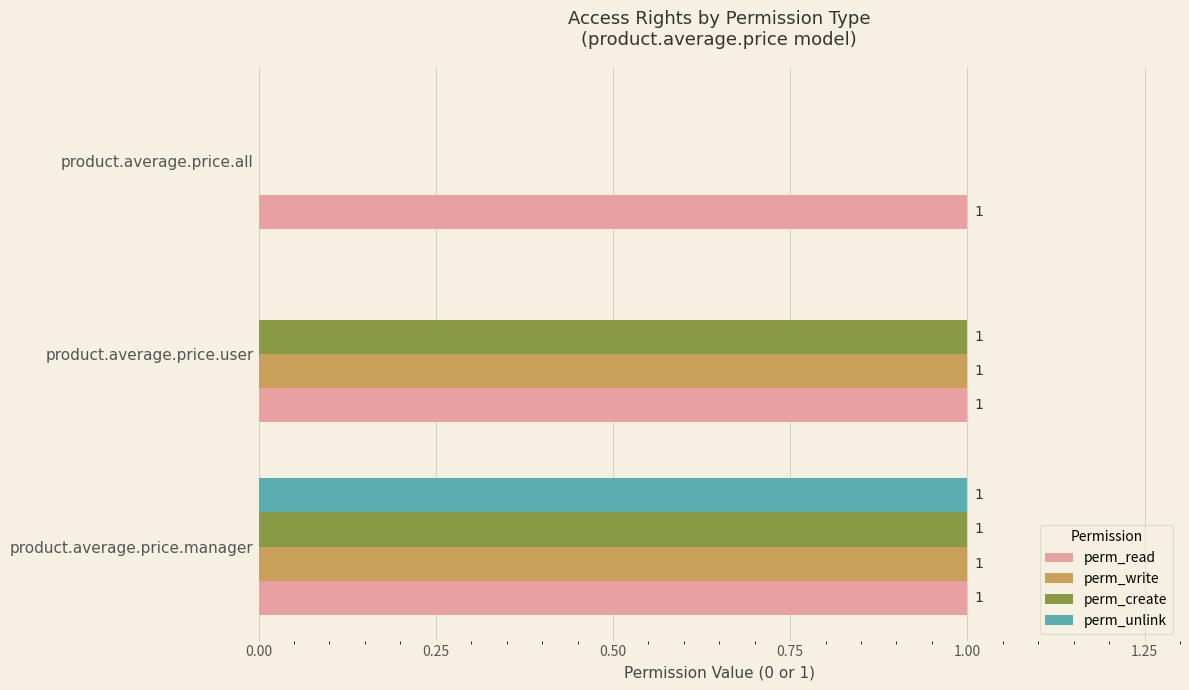

What is the average value of the perm_read series?

1